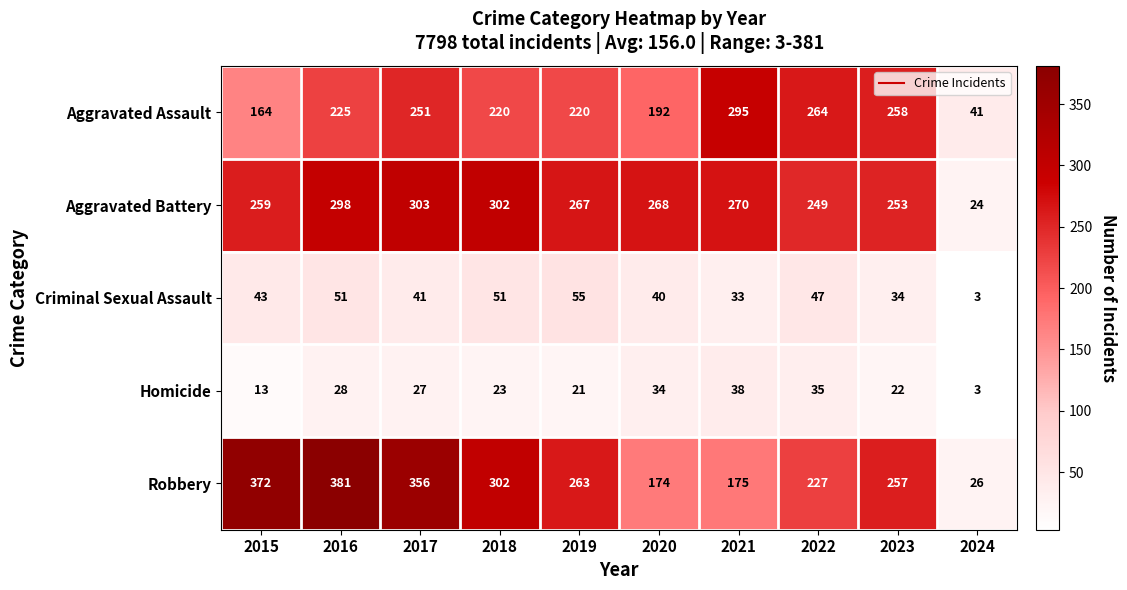

What is the difference between the Criminal Sexual Assault values at 2019 and 2024?

52